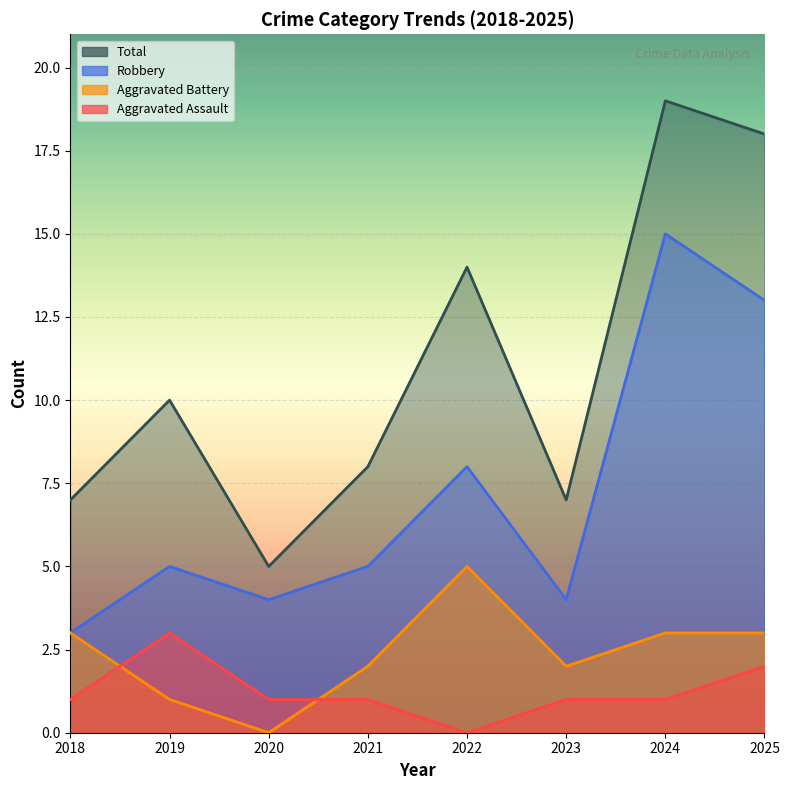

At which category is the sum across all series the highest?

2024